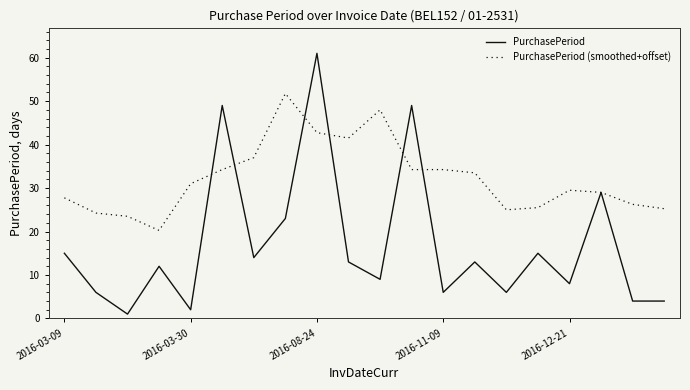

Which series has the largest total across all categories?

PurchasePeriod (smoothed+offset)